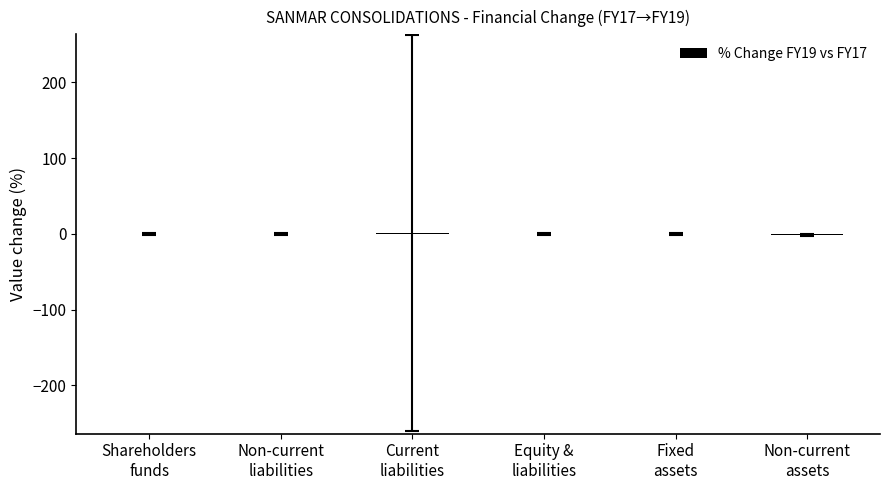

What is the greatest value displayed?

1.3